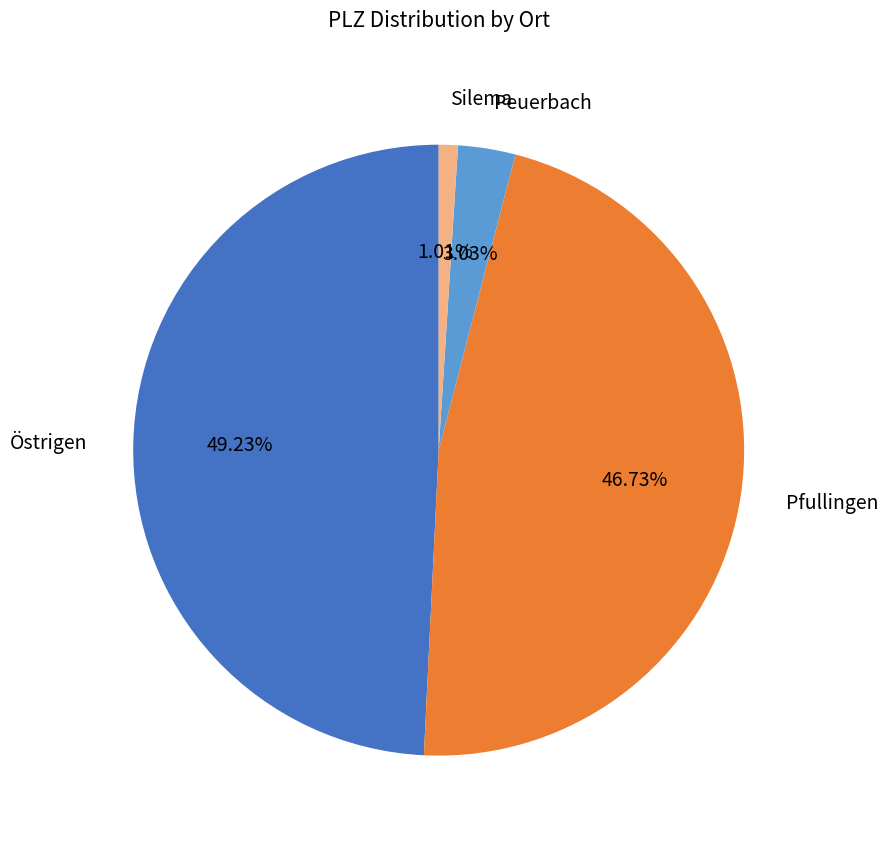

Approximately how many times larger is the value at Pfullingen compared to Peuerbach?

15.4